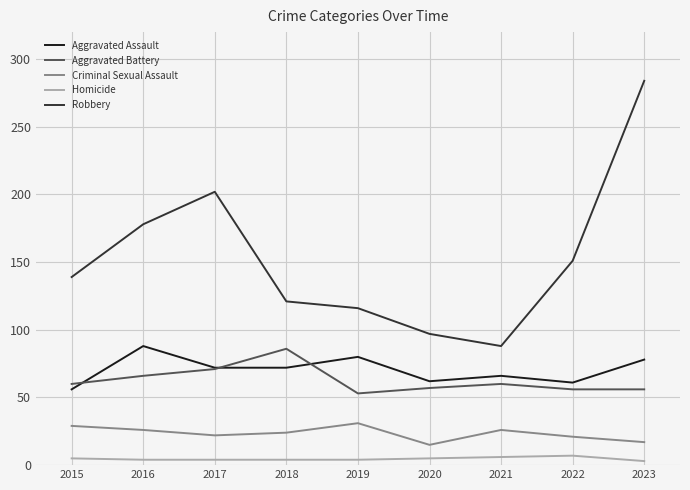

True or false: Aggravated Battery has more than 2 points higher than both neighbors.

False